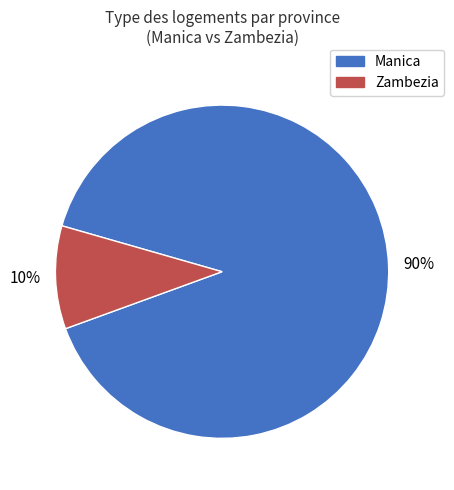

To the nearest percent, what is the average slice percentage?

50%